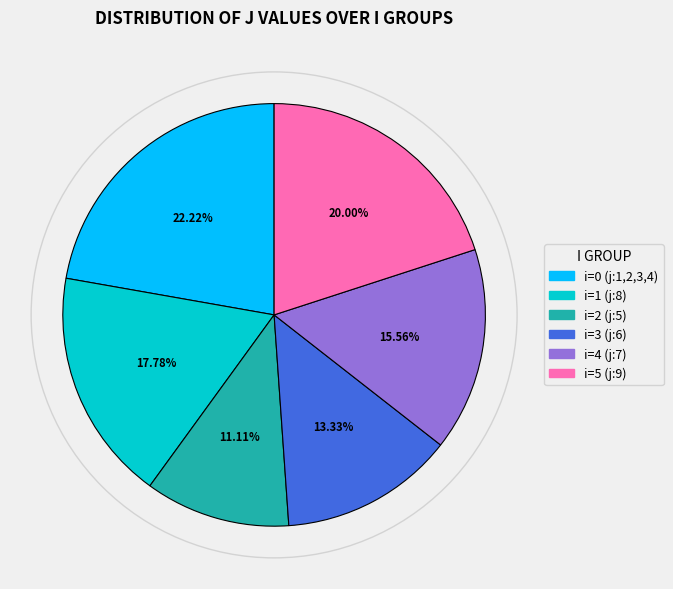

Does i=5 (j:9) account for over 50% of the chart?

No